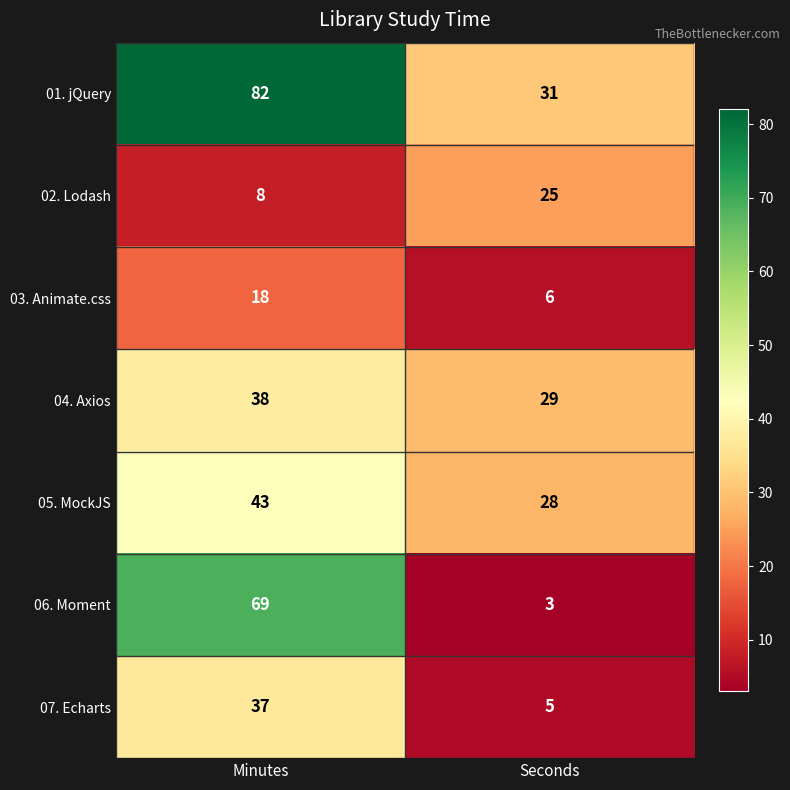

What is the difference between the 07. Echarts values at Seconds and Minutes?

32